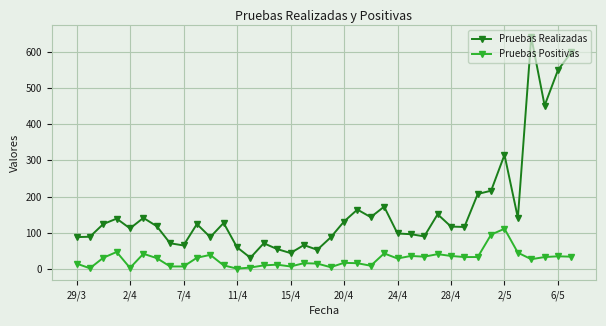

What is the highest value of the Pruebas Realizadas series?

640